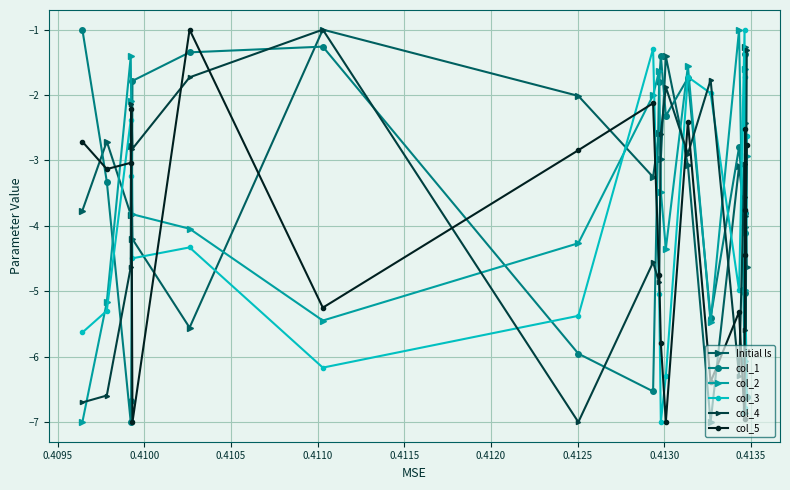

After their last crossing, which series has the higher values: col_5 or col_2?

col_5